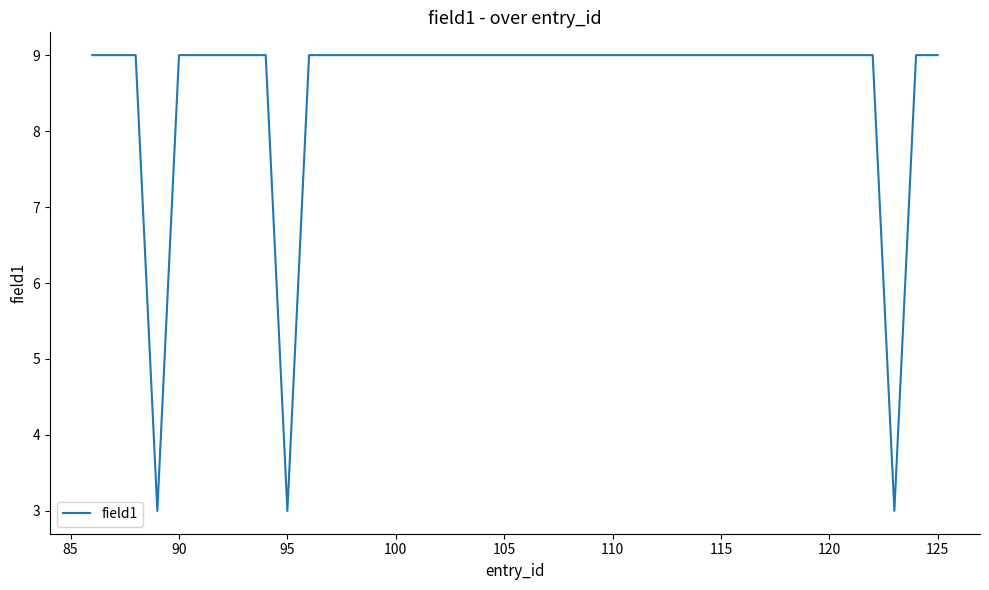

What is the difference between the maximum and minimum values?

6